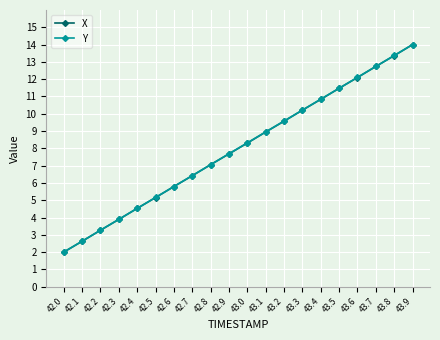

What is the value of the Y point at the 20th from the left?

14.0